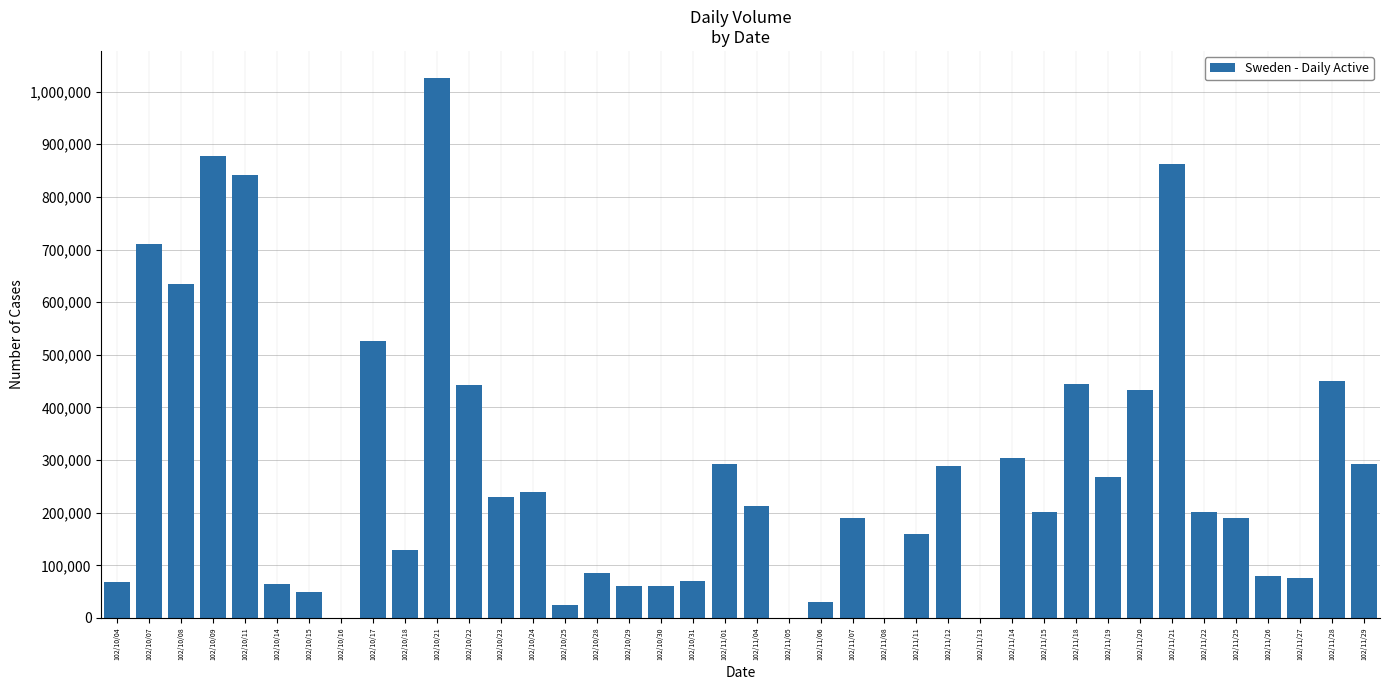

Is it true that the value at 102/10/23 is 129049?

False